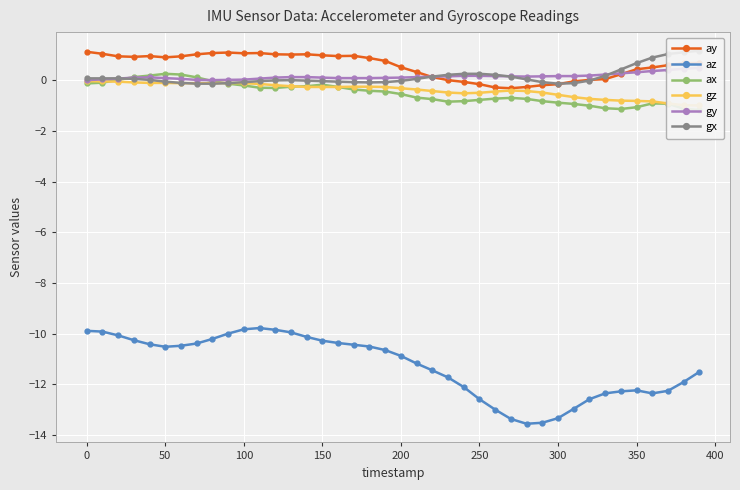

What is the maximum value for ay?

1.1